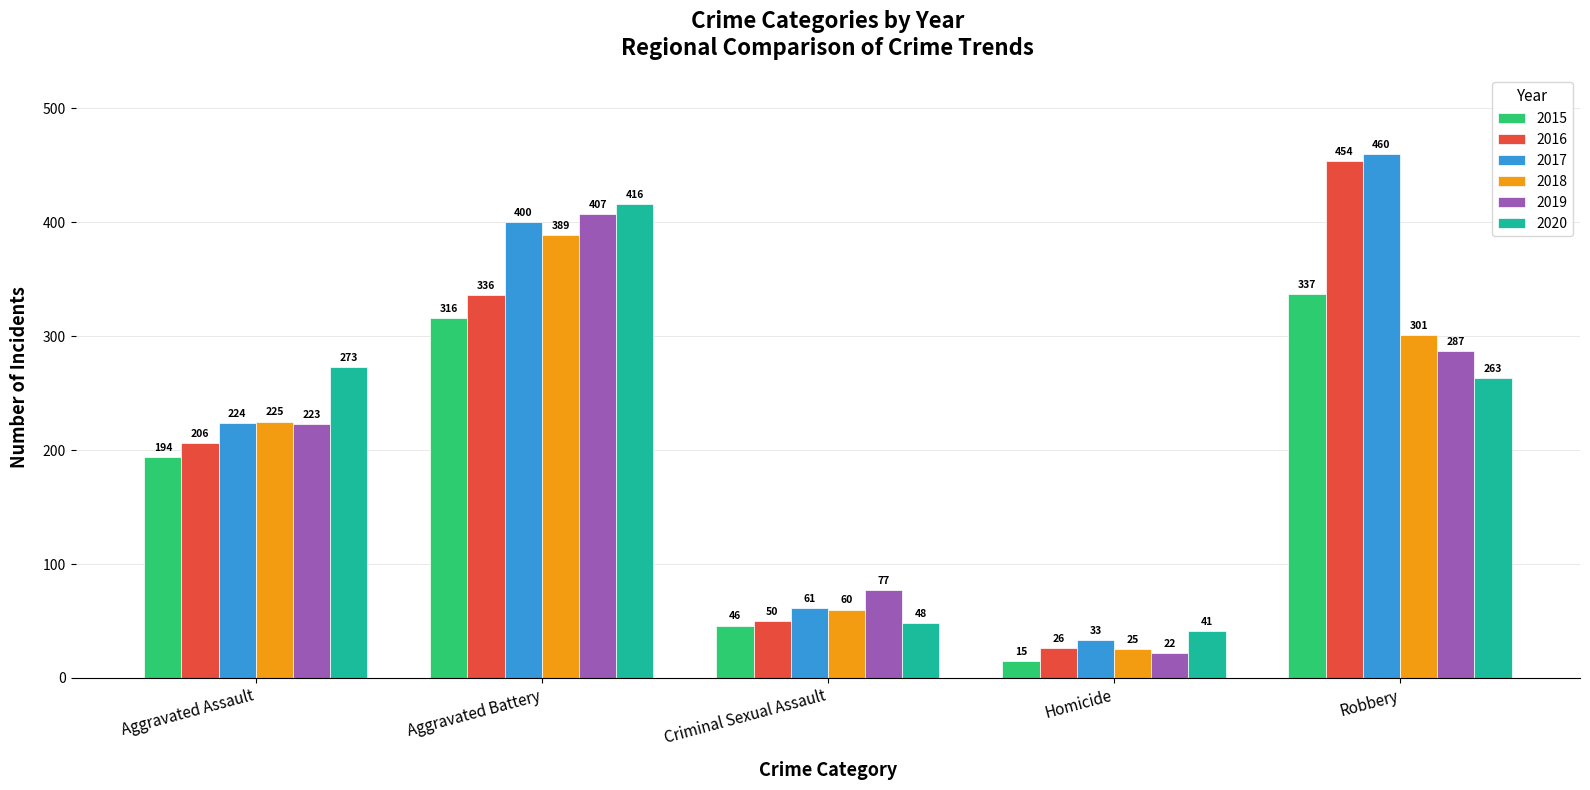

What is the maximum value shown in the chart?

460